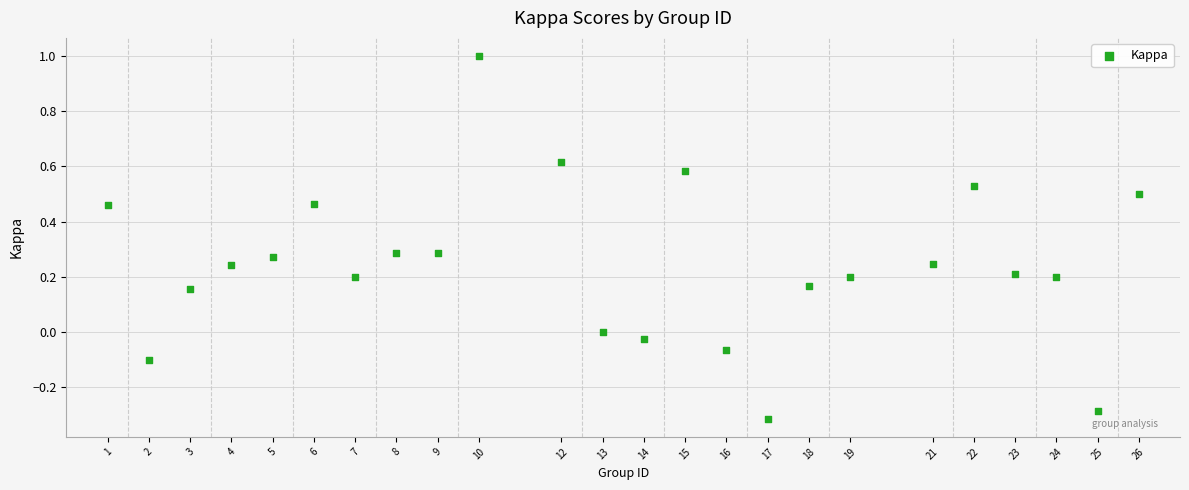

What is the range of X values (max minus min)?

25.0